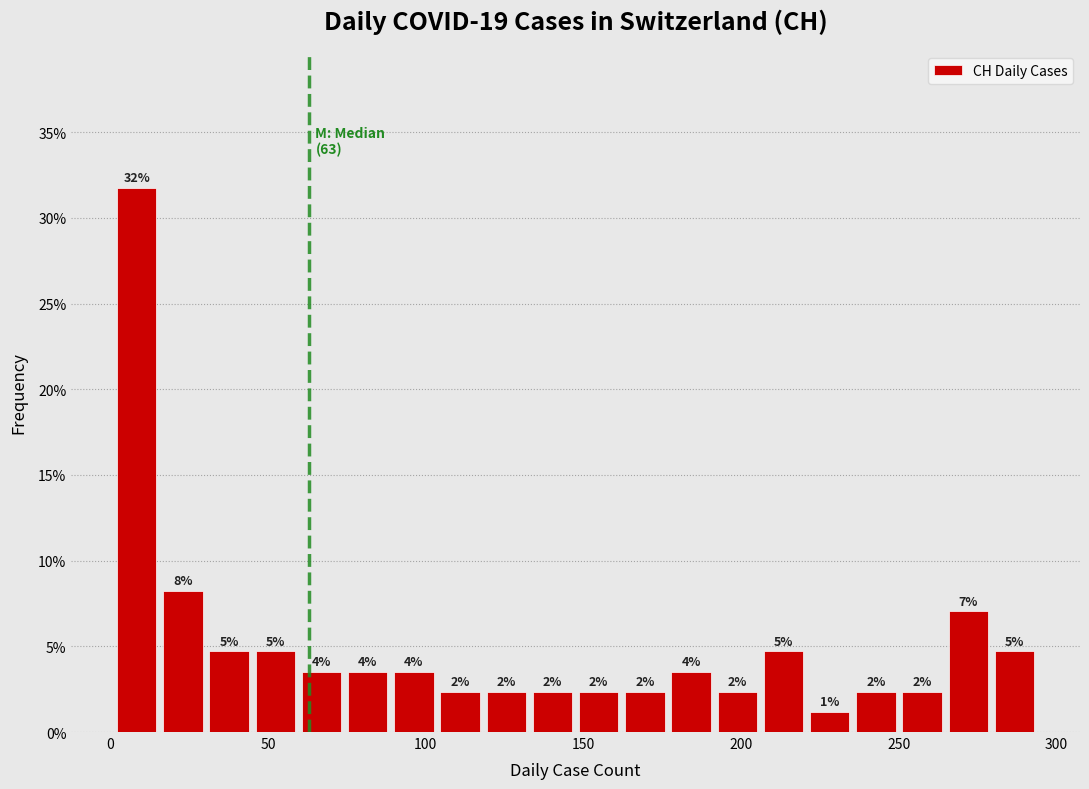

Around what value on the x-axis is the tallest bar? Give the approximate position of its centre, as read against the axis.

10